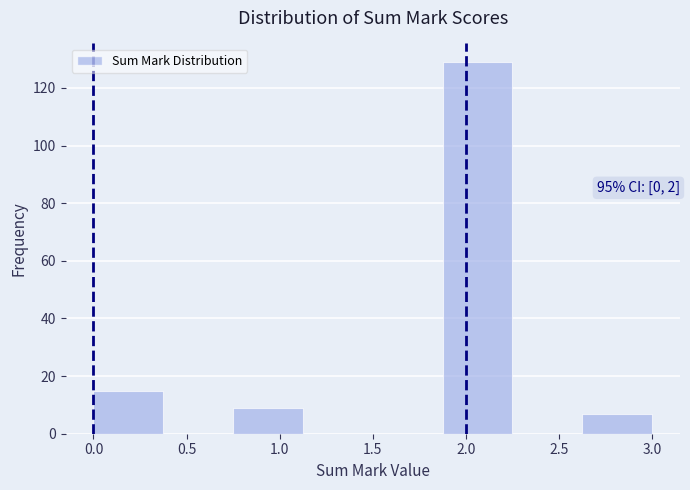

Over which range of the x-axis is the bar tallest?

1.875 to 2.250